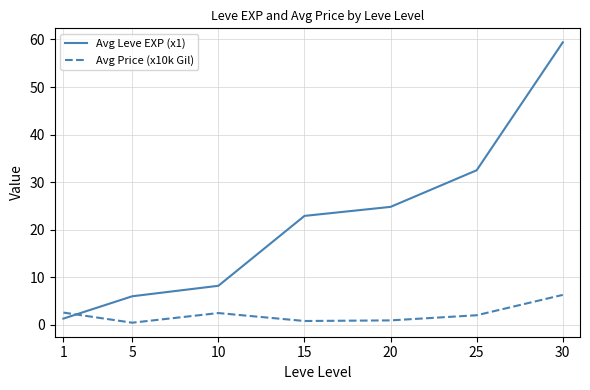

How many values in the Avg Price (x10k Gil) series exceed 2?

4